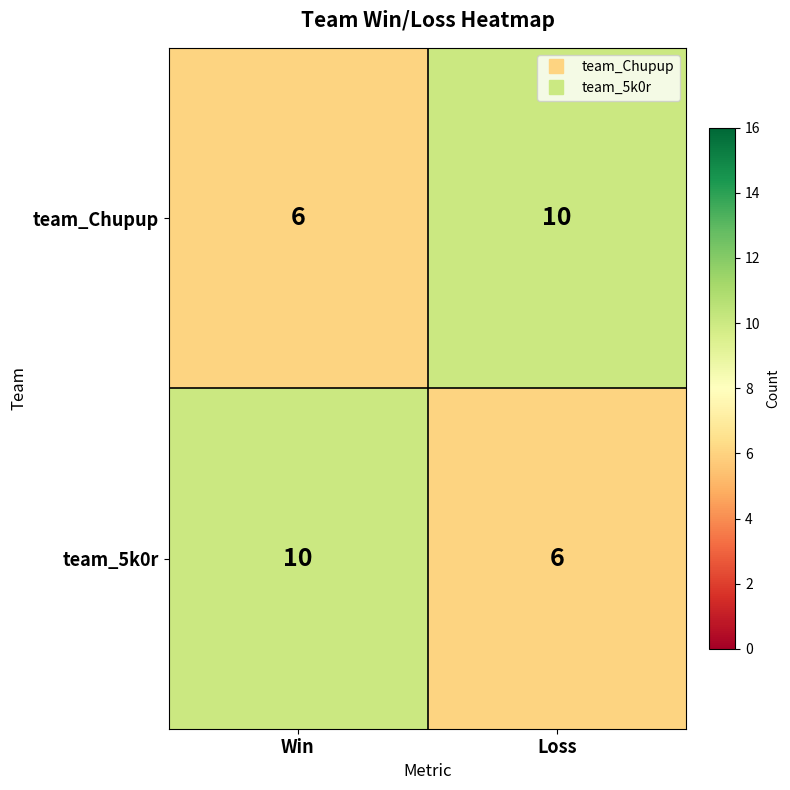

Which category has the lowest value in the team_5k0r series?

Loss